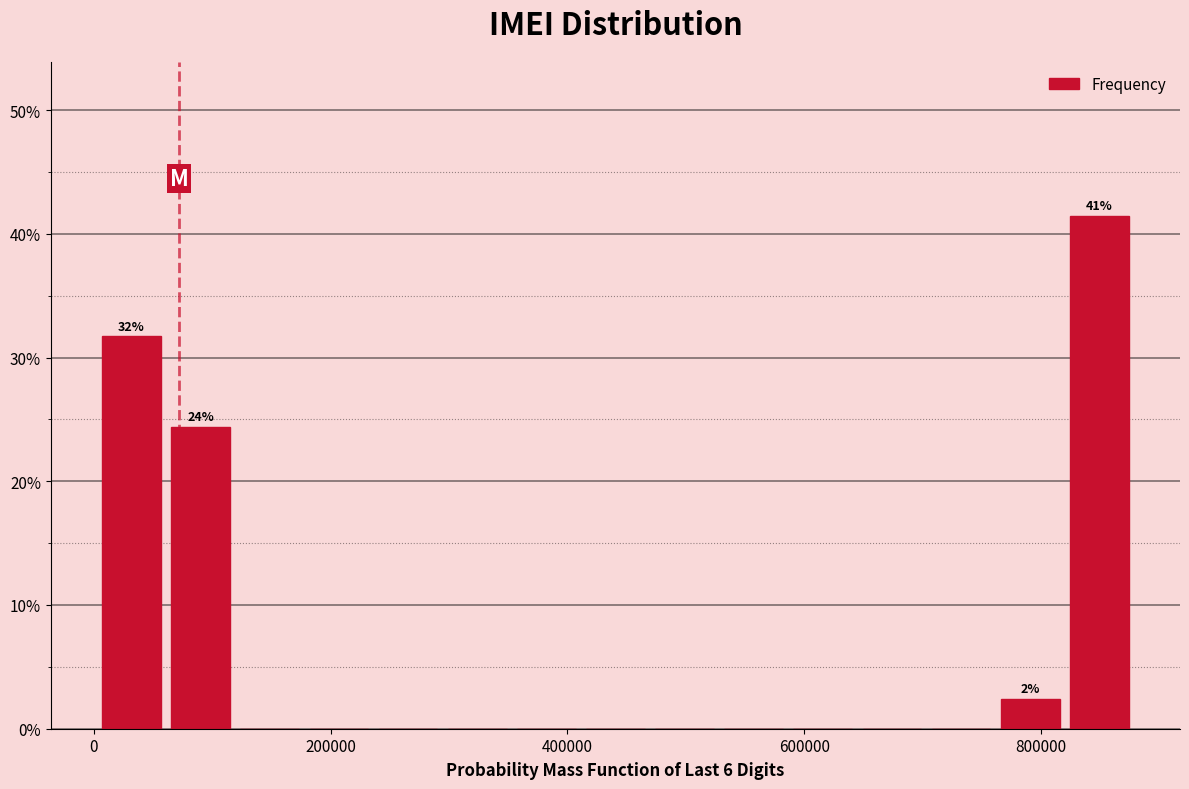

Around what value on the x-axis is the tallest bar? Give the approximate position of its centre, as read against the axis.

840000